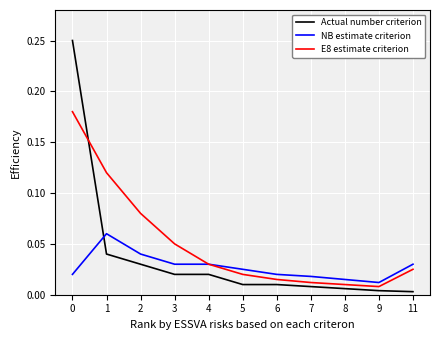

Which series has the largest total across all categories?

E8 estimate criterion